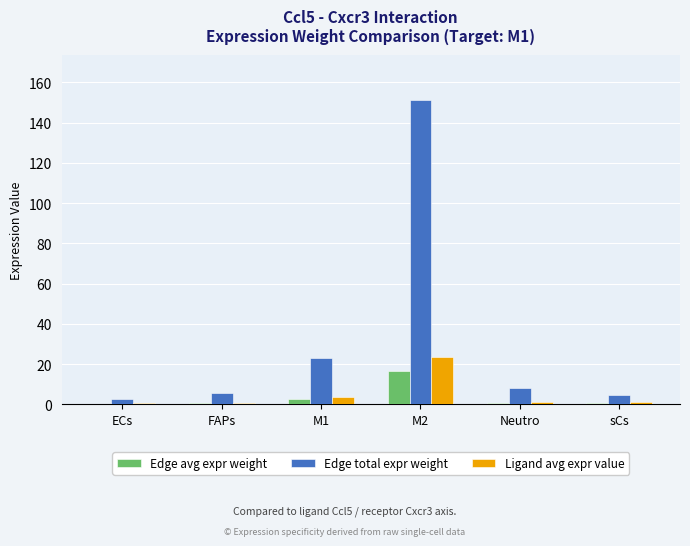

What is the maximum value shown in the chart?

151.1